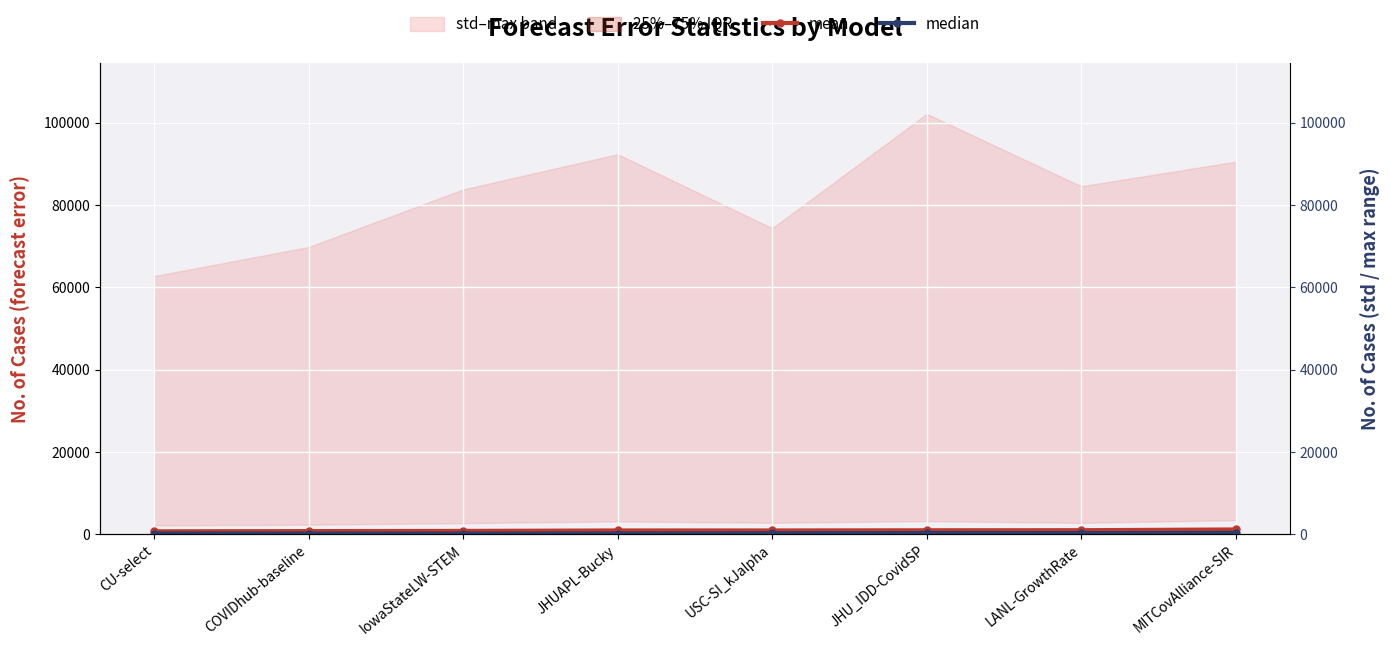

Read the mean value at LANL-GrowthRate.

1015.3